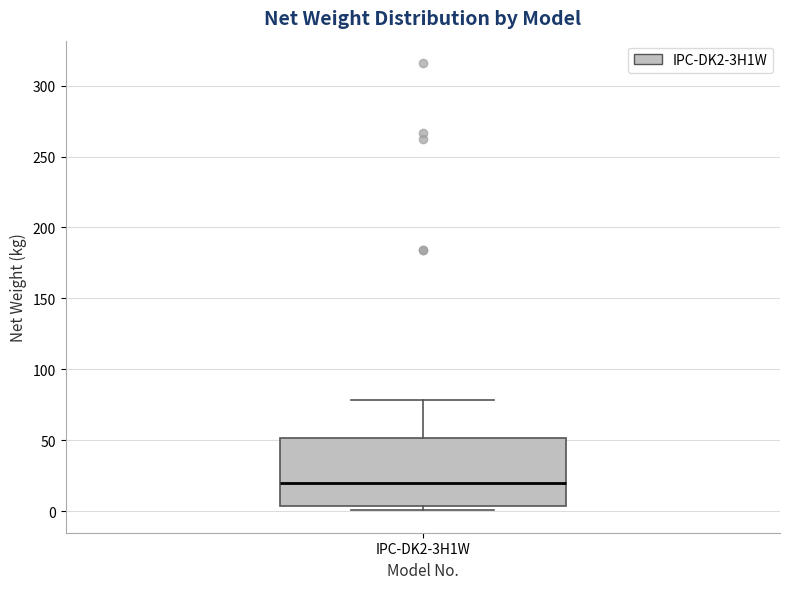

Read this box plot against the y-axis: the position of the median line, the range covered by the box, and the ends of both whiskers. The values are not printed on the chart, so give them approximately, as read against the axis.

median 20, box 5 to 50, whiskers 0 to 80